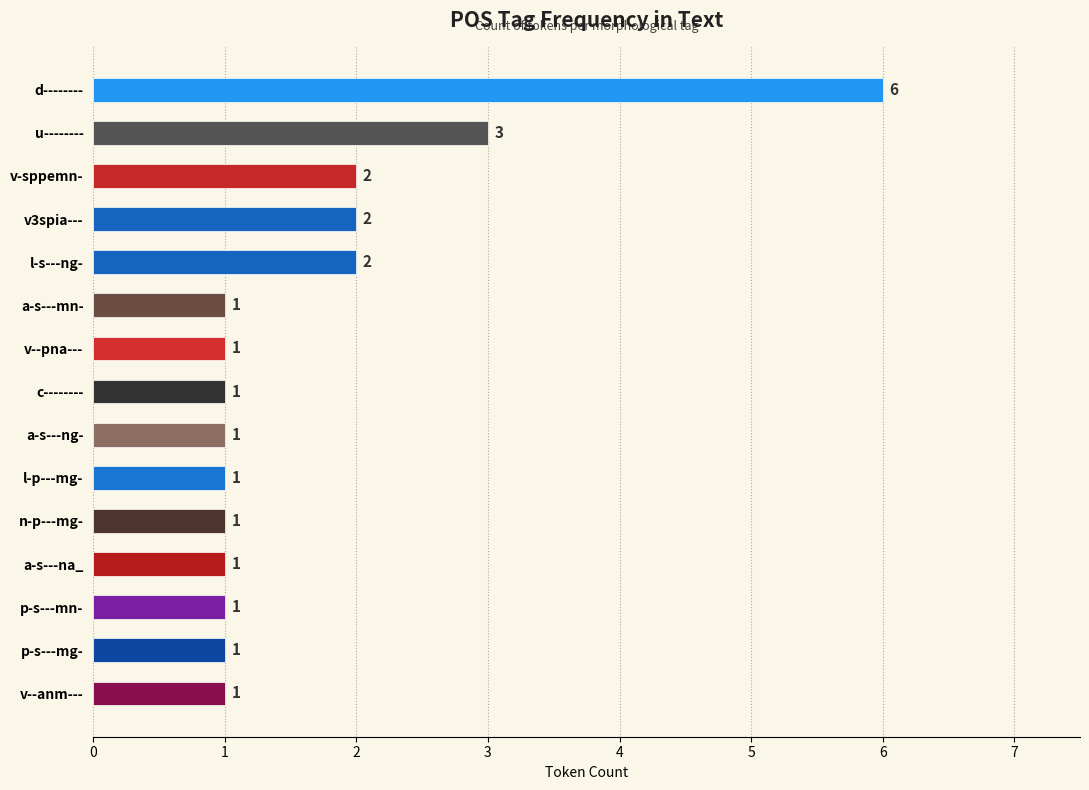

How many bars are there in total?

15